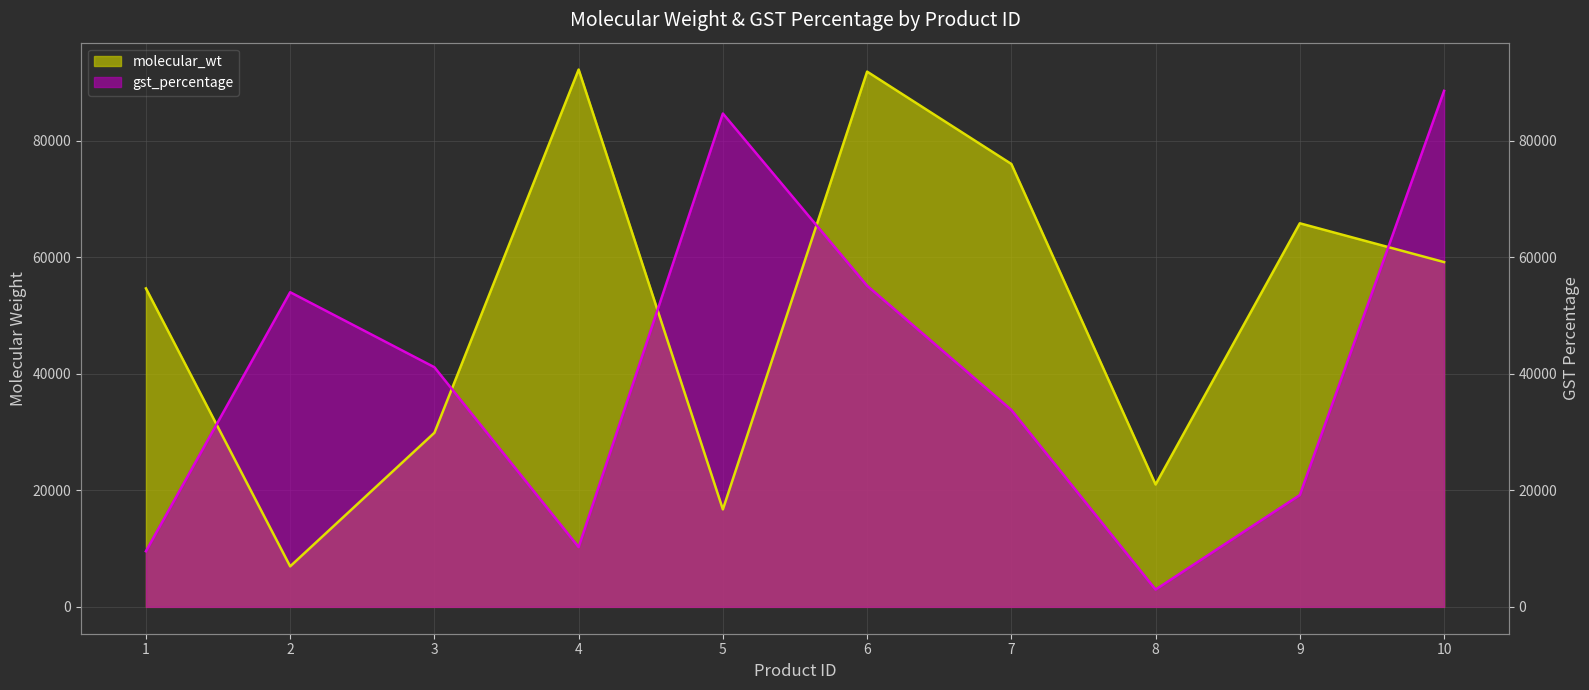

List the series in order of their peak value, lowest first.

gst_percentage, molecular_wt